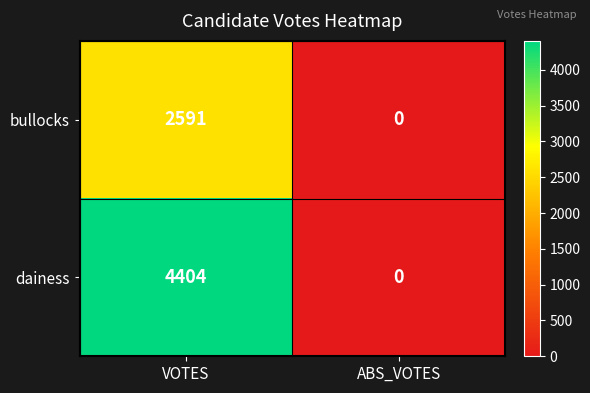

What is the sum of the dainess values at ABS_VOTES and VOTES?

4404